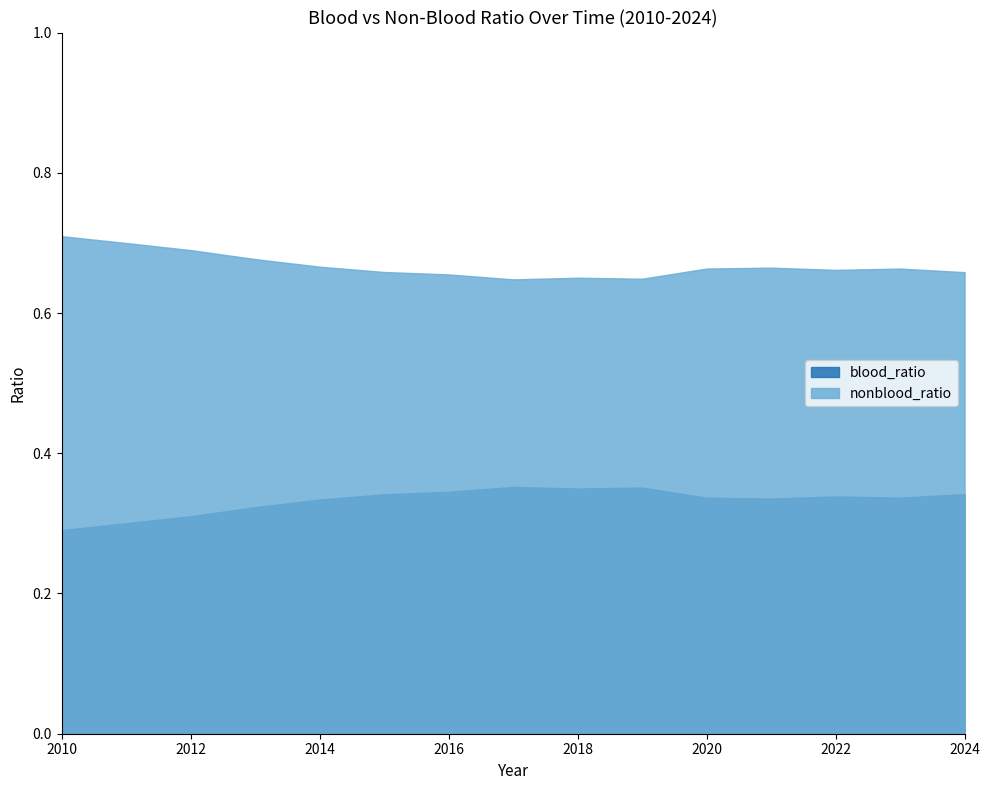

The value of blood_ratio at 2013 is 0.3. True or false?

True